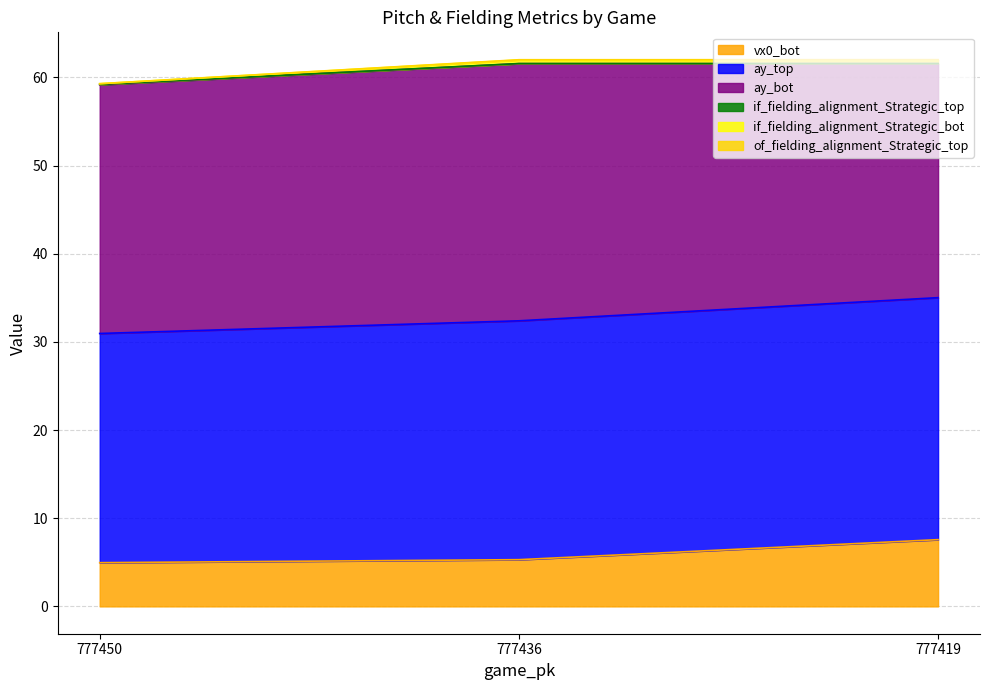

Are the bars horizontal?

No